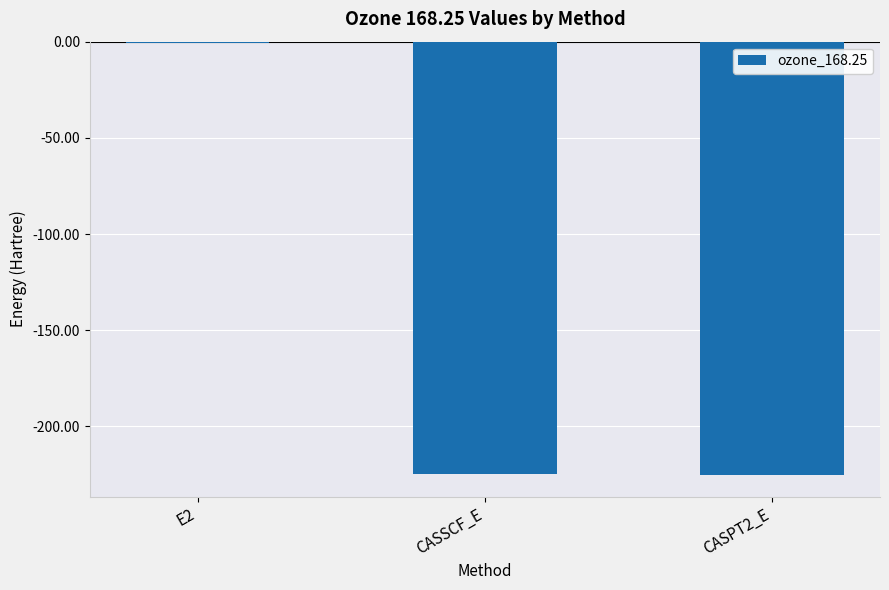

Which category has the highest value across all series?

E2